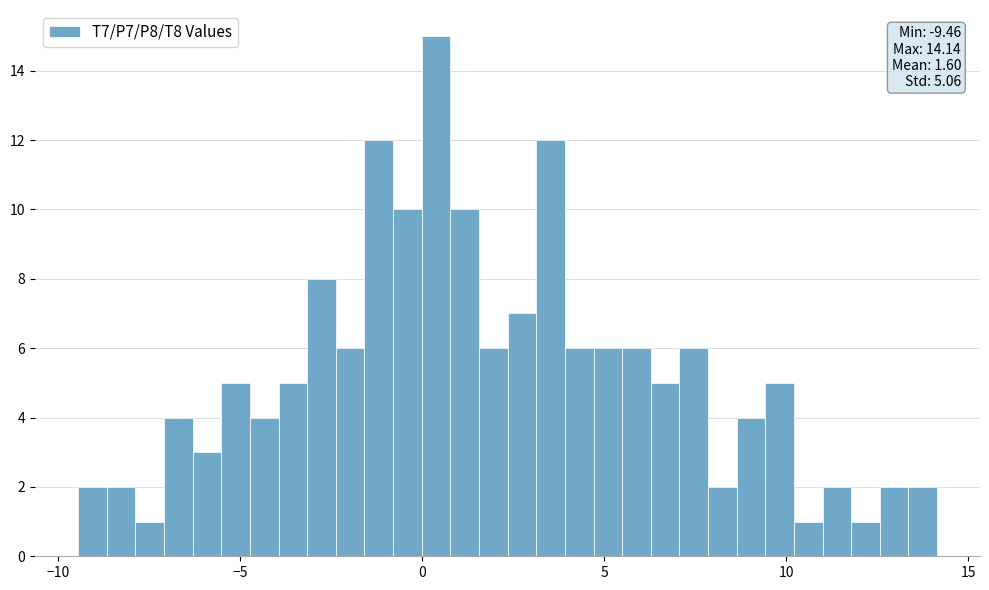

Read against the x-axis, roughly where is the centre of the tallest bar?

0.5